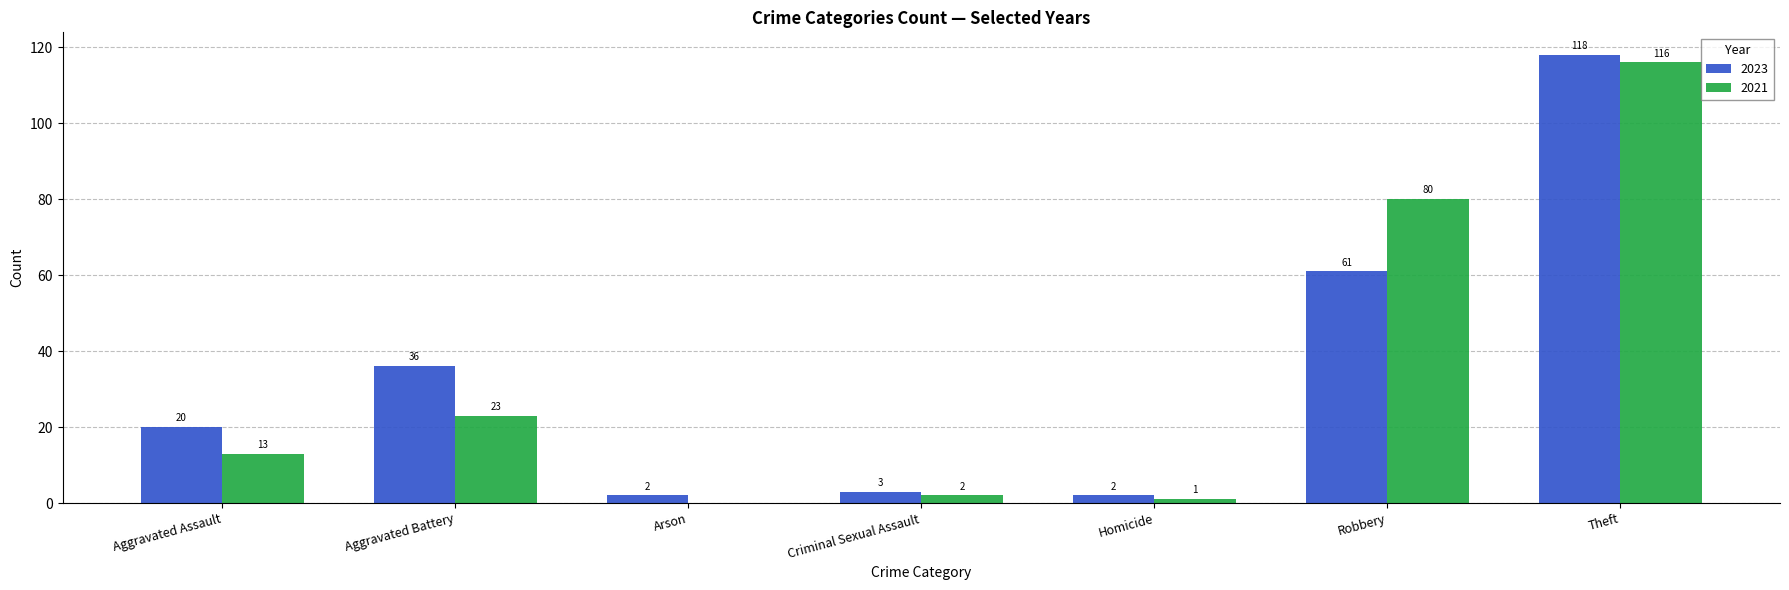

What is the approximate value of 2023 at Aggravated Assault?

20